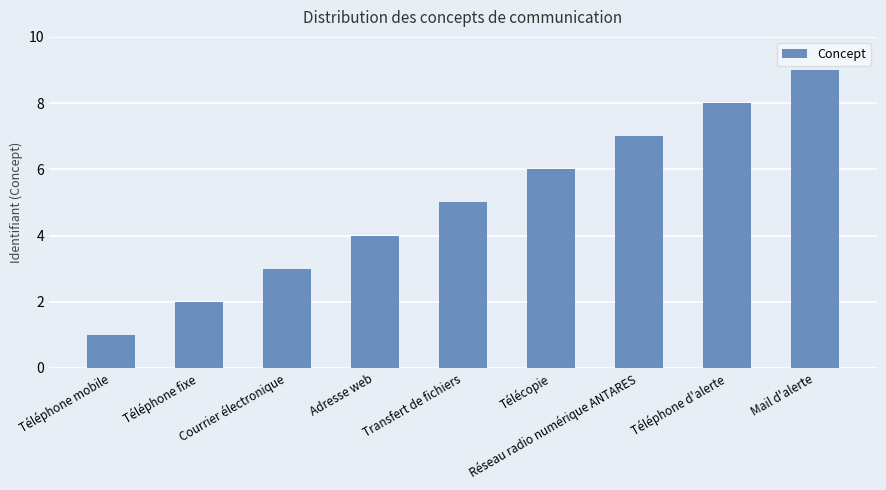

The value at Transfert de fichiers is 5. True or false?

True